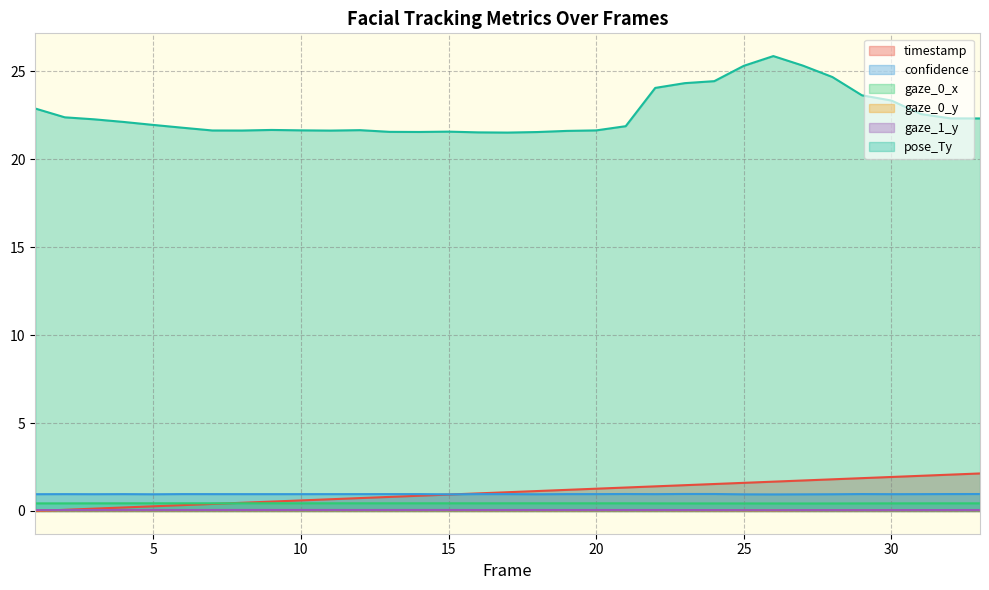

Which series has the largest range (max minus min)?

pose_Ty